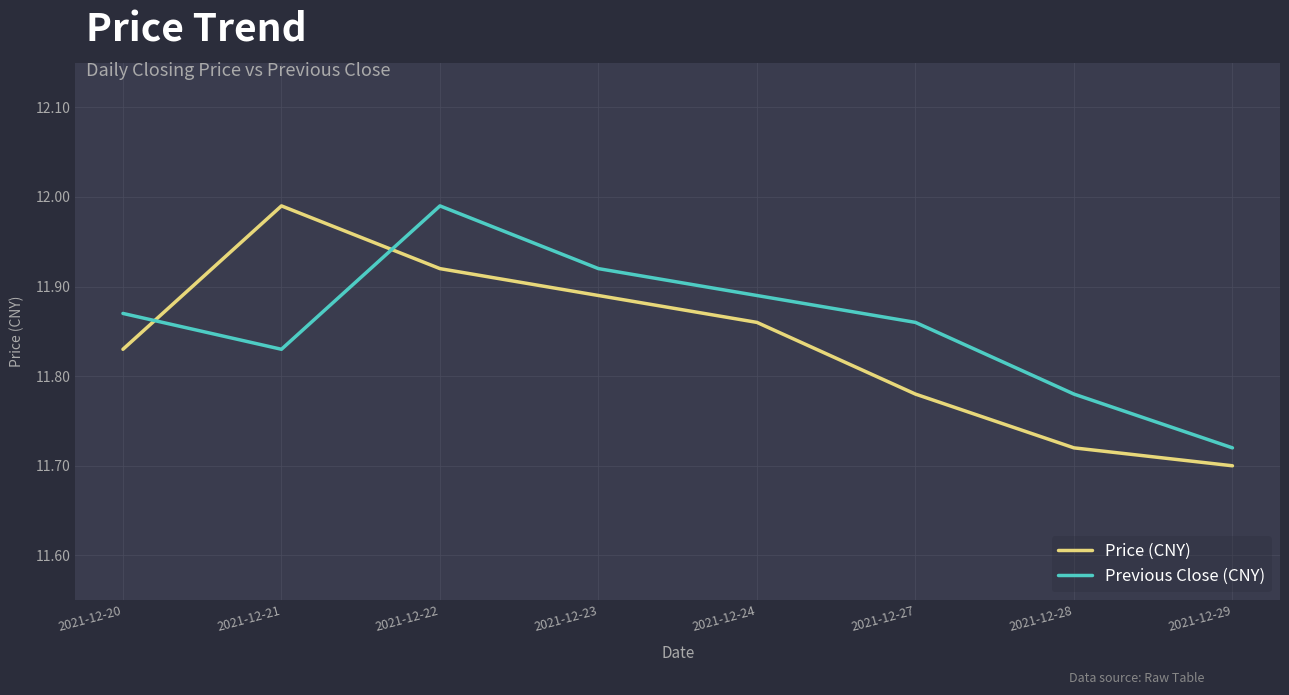

At which category is the sum across all series the highest?

2021-12-22